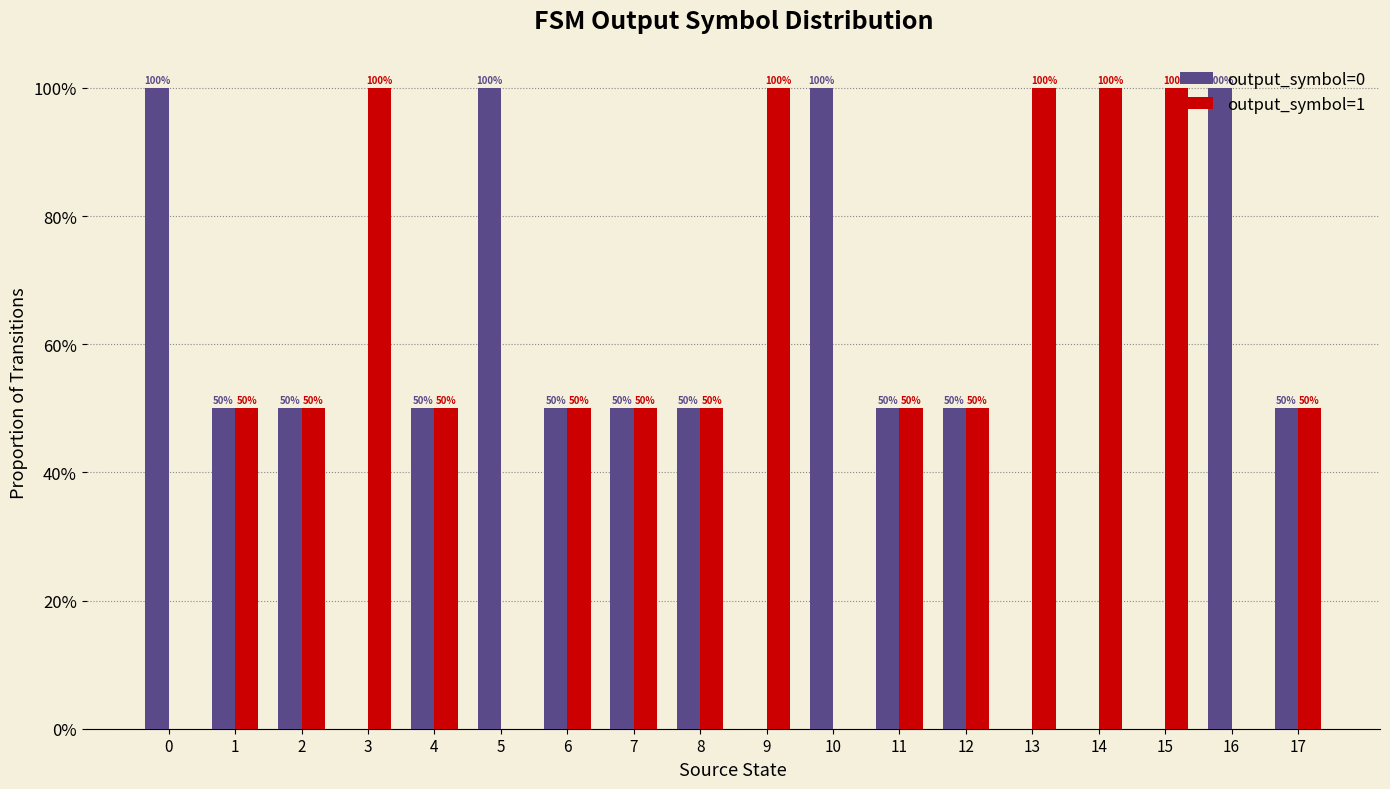

Reading right to left, transcribe all the data shown in this chart.

output_symbol=0: 17=0.5	16=1.0	15=0.0	14=0.0	13=0.0	12=0.5	11=0.5	10=1.0	9=0.0	8=0.5	7=0.5	6=0.5	5=1.0	4=0.5	3=0.0	2=0.5	1=0.5	0=1.0
output_symbol=1: 17=0.5	16=0.0	15=1.0	14=1.0	13=1.0	12=0.5	11=0.5	10=0.0	9=1.0	8=0.5	7=0.5	6=0.5	5=0.0	4=0.5	3=1.0	2=0.5	1=0.5	0=0.0